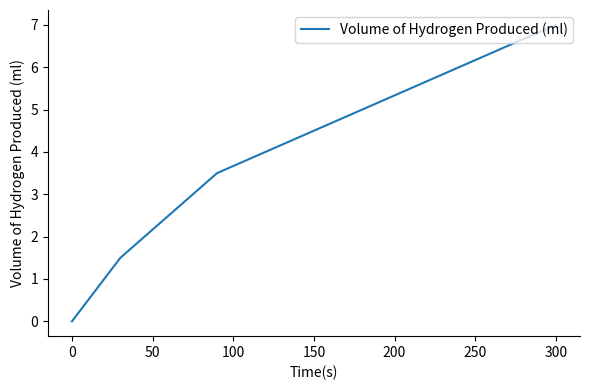

What is the difference between the maximum and minimum values?

7.0